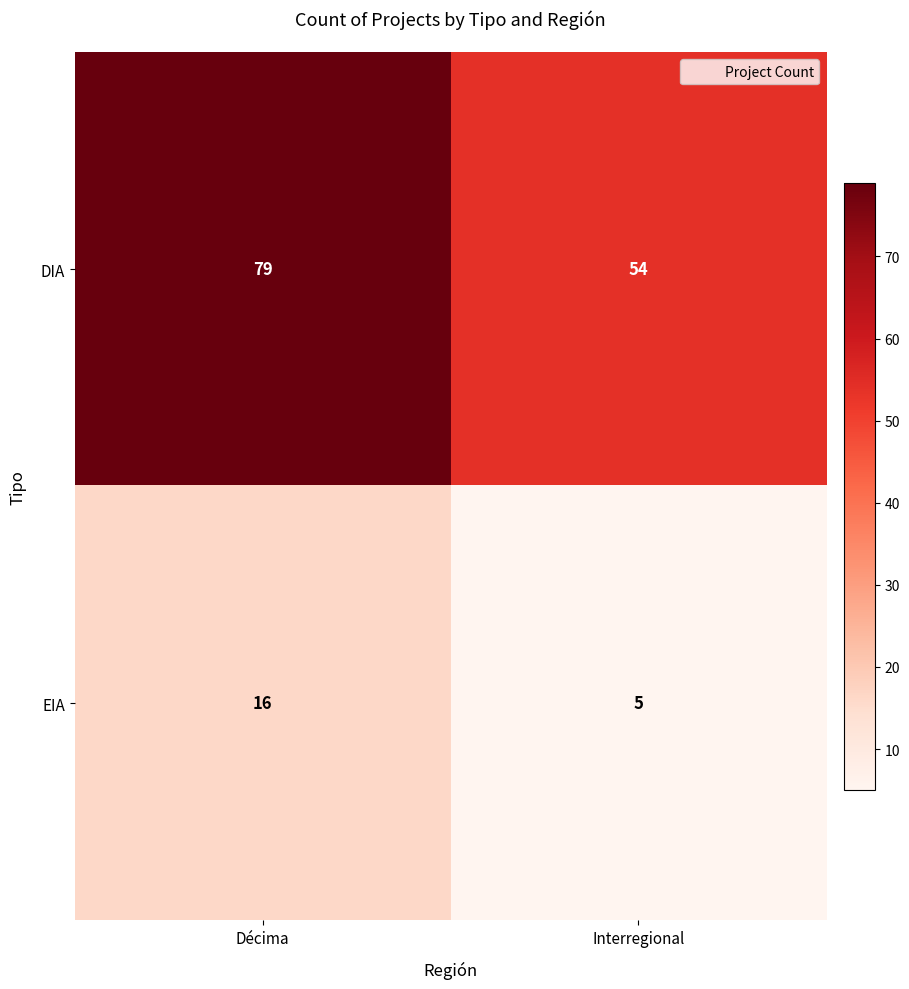

What is the difference between the DIA values at Décima and Interregional?

25